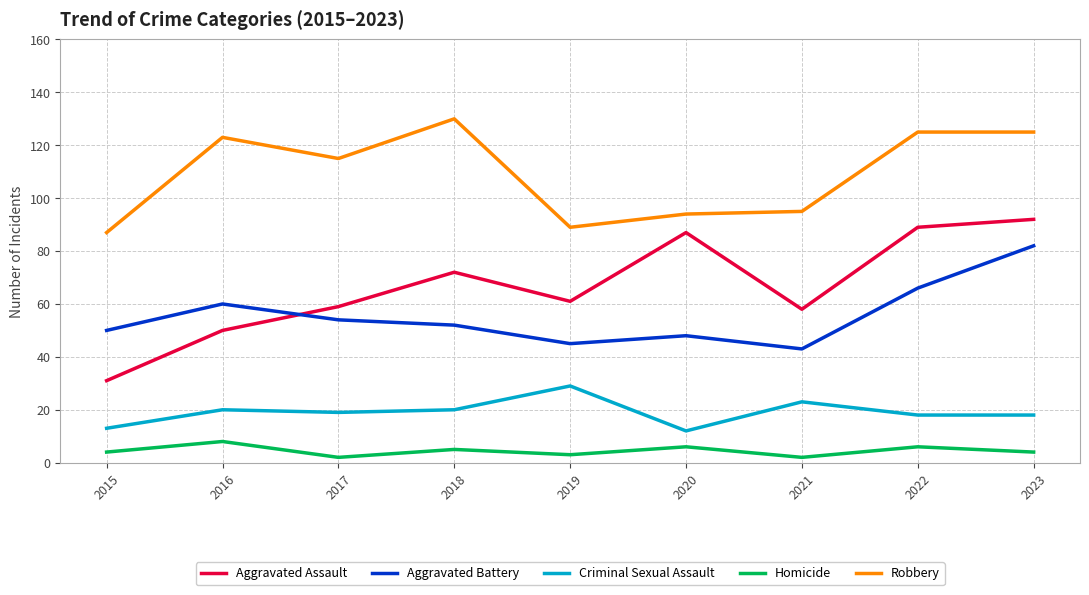

What is the minimum value shown in the chart?

2